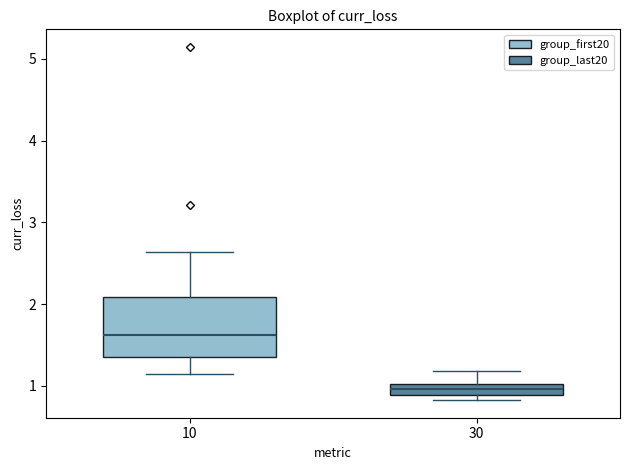

Which box has the lowest median line?

30